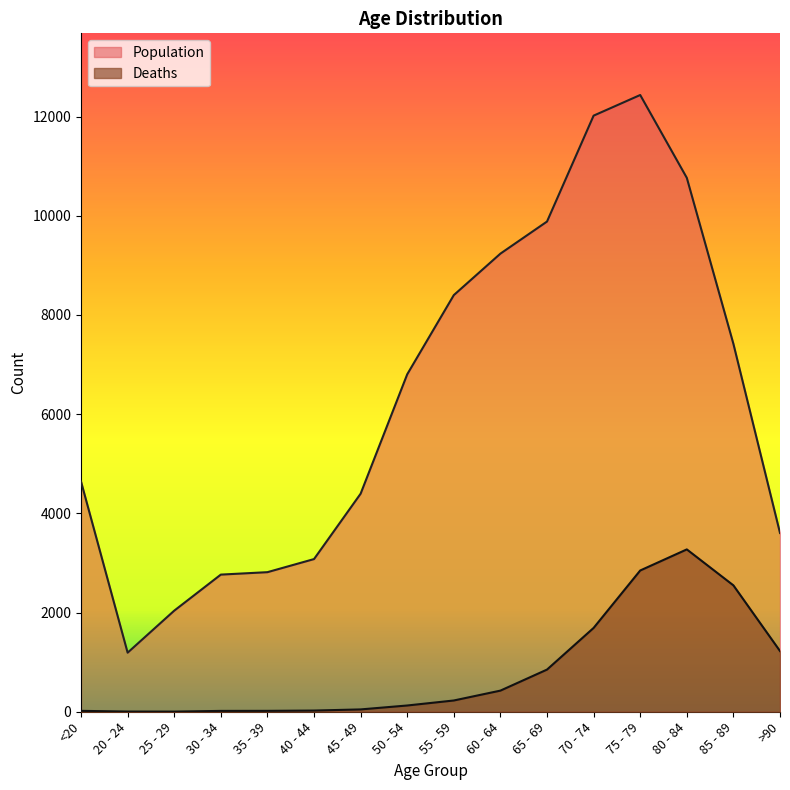

Reading left to right, what are all the values shown in this chart?

Deaths: <20=18	20 - 24=4	25 - 29=3	30 - 34=17	35 - 39=18	40 - 44=24	45 - 49=47	50 - 54=126	55 - 59=227	60 - 64=426	65 - 69=850	70 - 74=1690	75 - 79=2848	80 - 84=3273	85 - 89=2548	>90=1224
Population: <20=4641	20 - 24=1191	25 - 29=2038	30 - 34=2765	35 - 39=2814	40 - 44=3078	45 - 49=4396	50 - 54=6803	55 - 59=8400	60 - 64=9236	65 - 69=9883	70 - 74=12018	75 - 79=12434	80 - 84=10764	85 - 89=7417	>90=3604